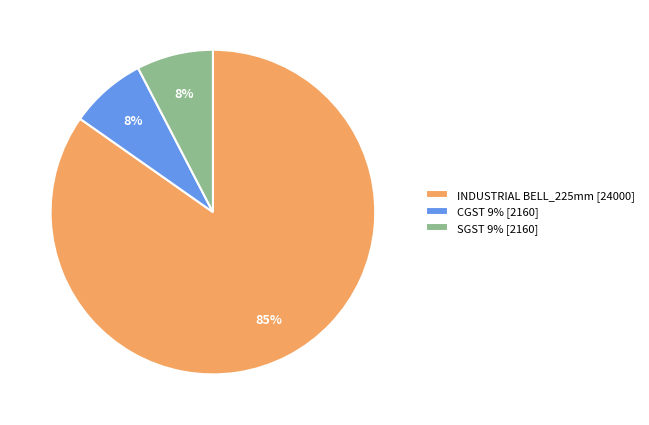

Which category has the biggest portion of the pie?

INDUSTRIAL BELL_225mm